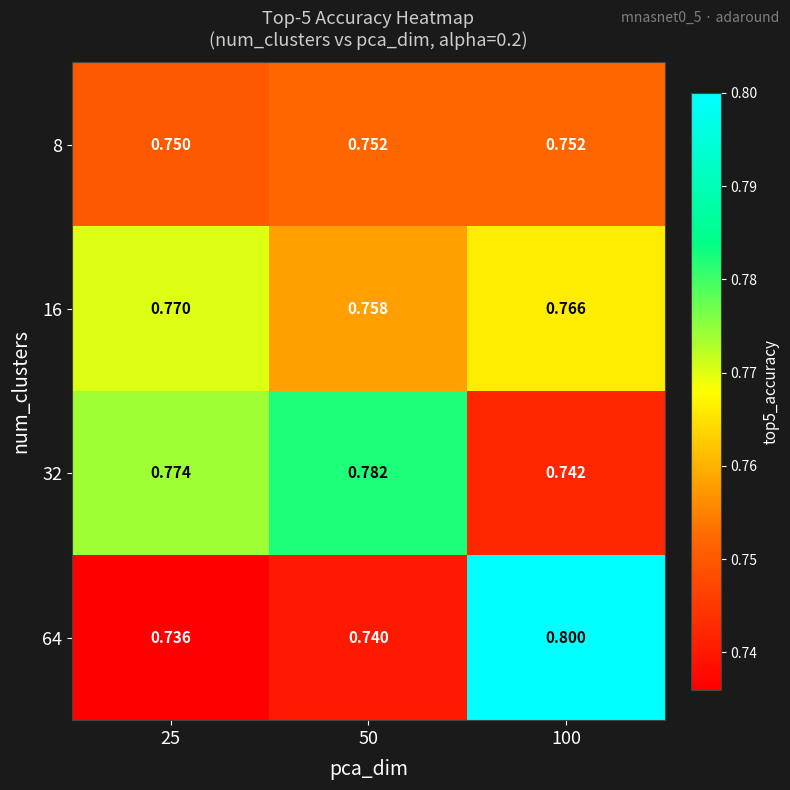

Is the value of 8 at 50 greater than the value of 32 at 50?

No